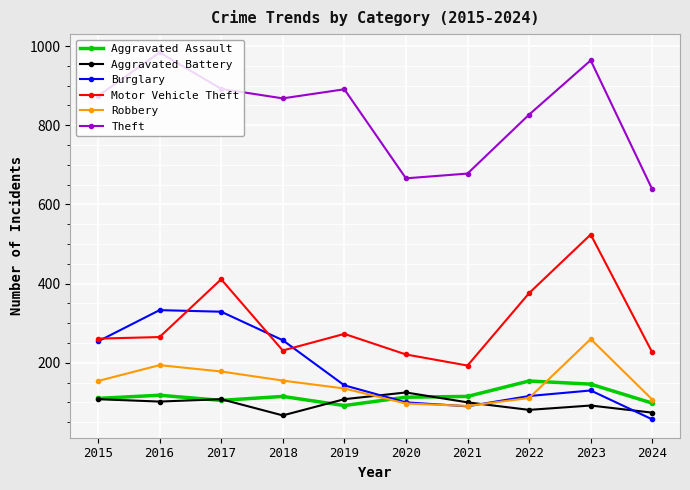

What is the spread (max minus min) of values at 2015?

766